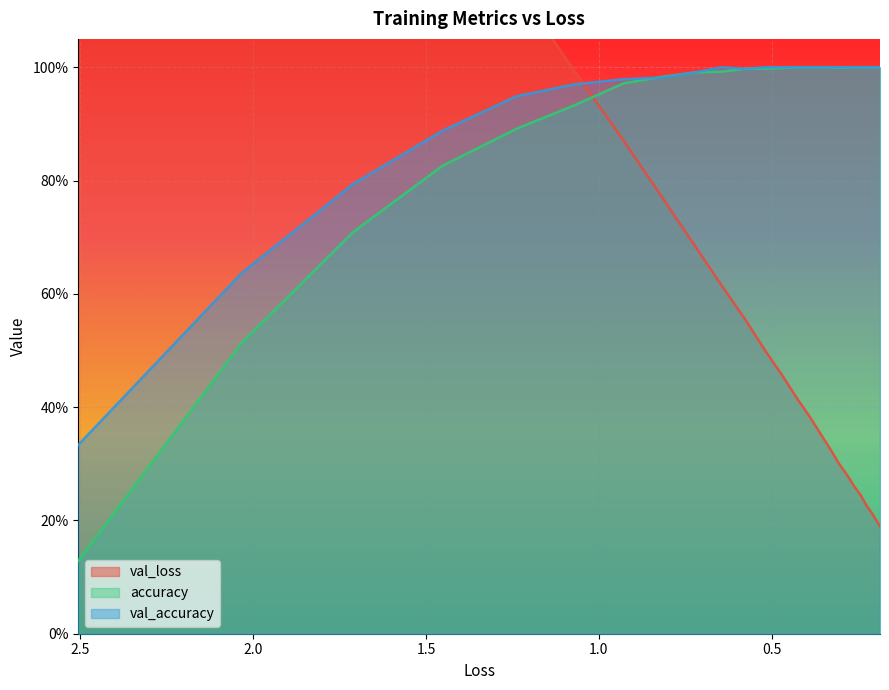

What is the maximum value shown in the chart?

2.2